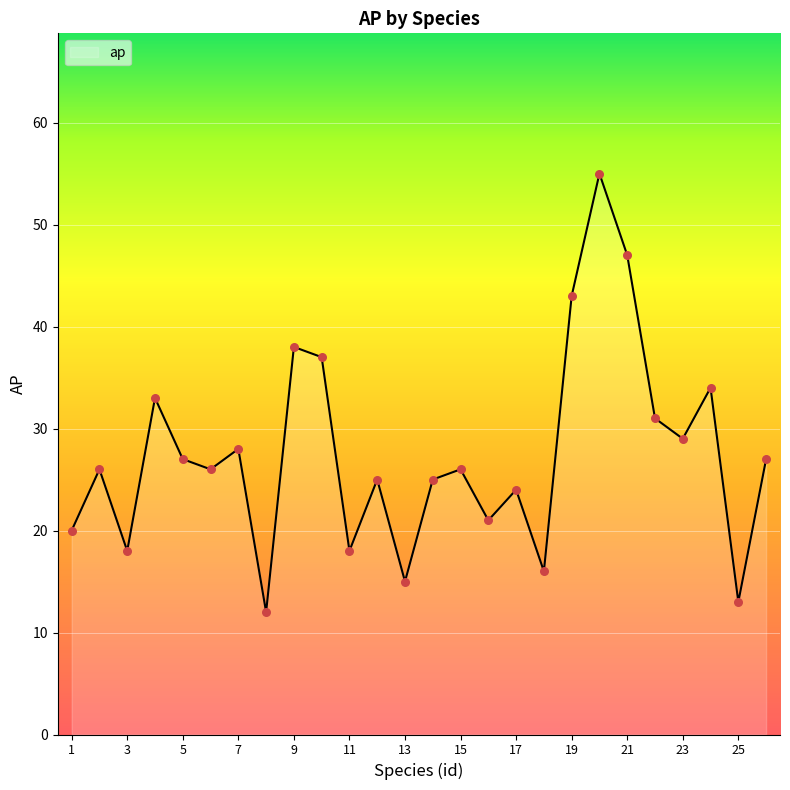

What is the greatest value displayed?

55